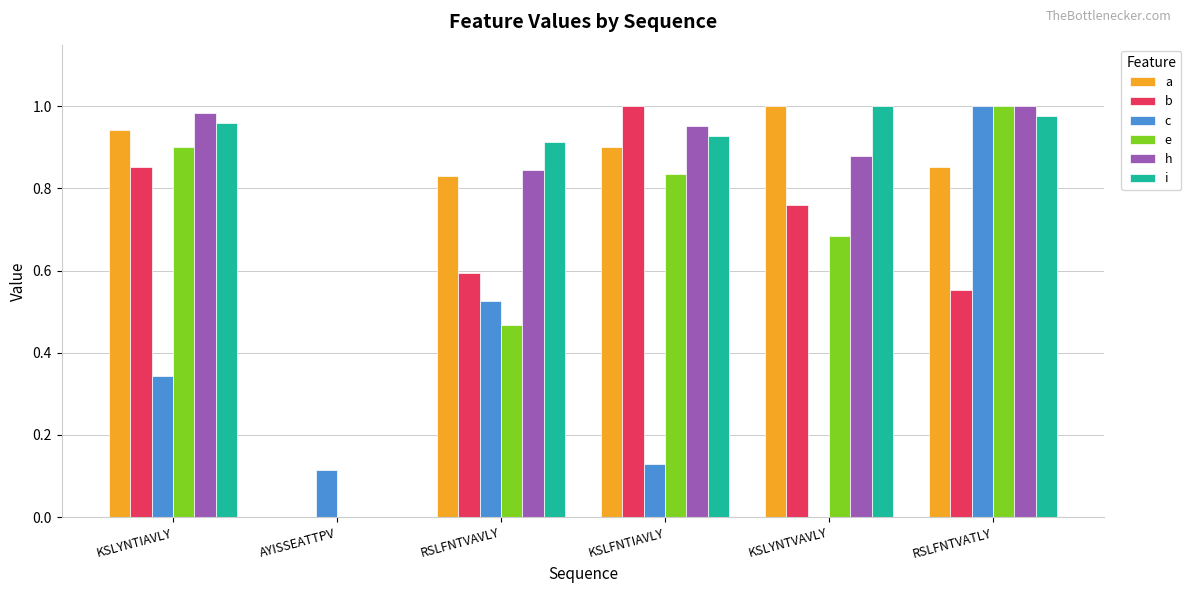

Count the number of categories in the chart.

6